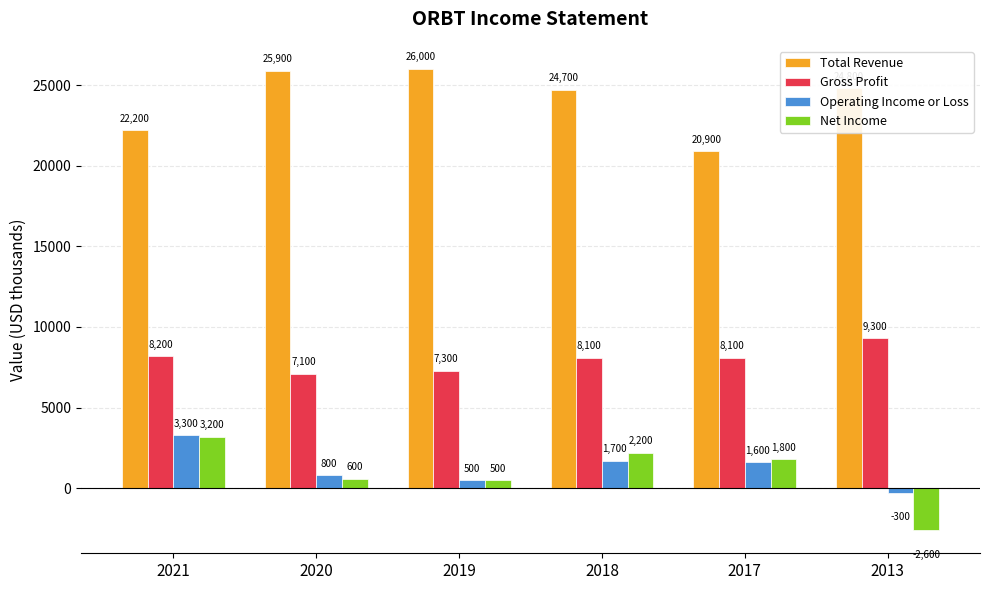

Reading right to left, extract all data points from this chart.

Total Revenue: 24800	20900	24700	26000	25900	22200
Gross Profit: 9300	8100	8100	7300	7100	8200
Operating Income or Loss: -300	1600	1700	500	800	3300
Net Income: -2600	1800	2200	500	600	3200